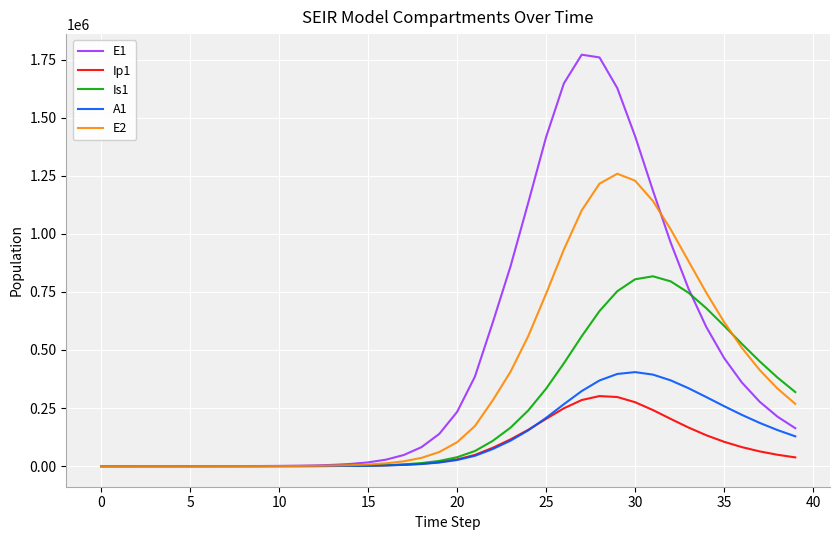

Which series has the largest total across all categories?

E1